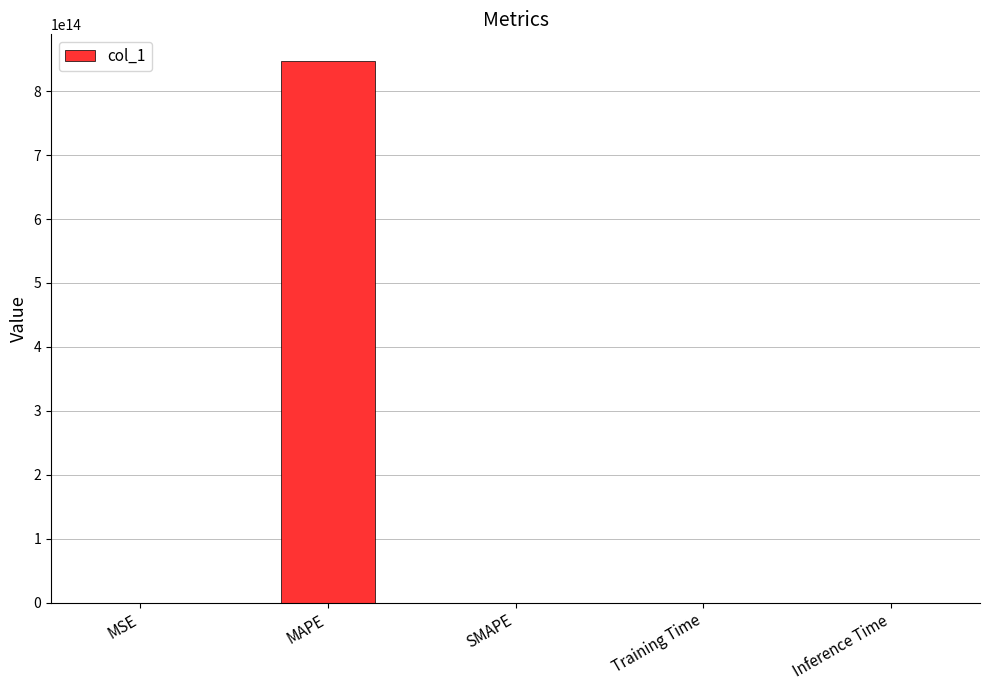

The value at Inference Time is 0.0. True or false?

True